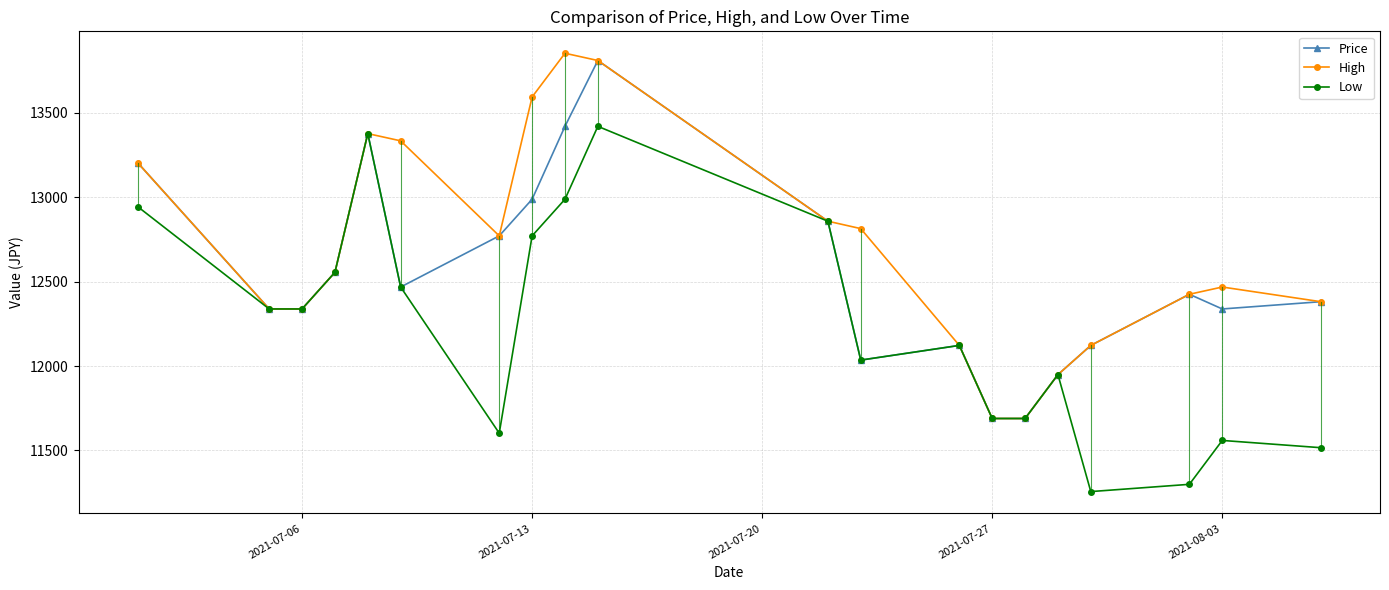

What is the value of the High point at the 13th from the left?

12122